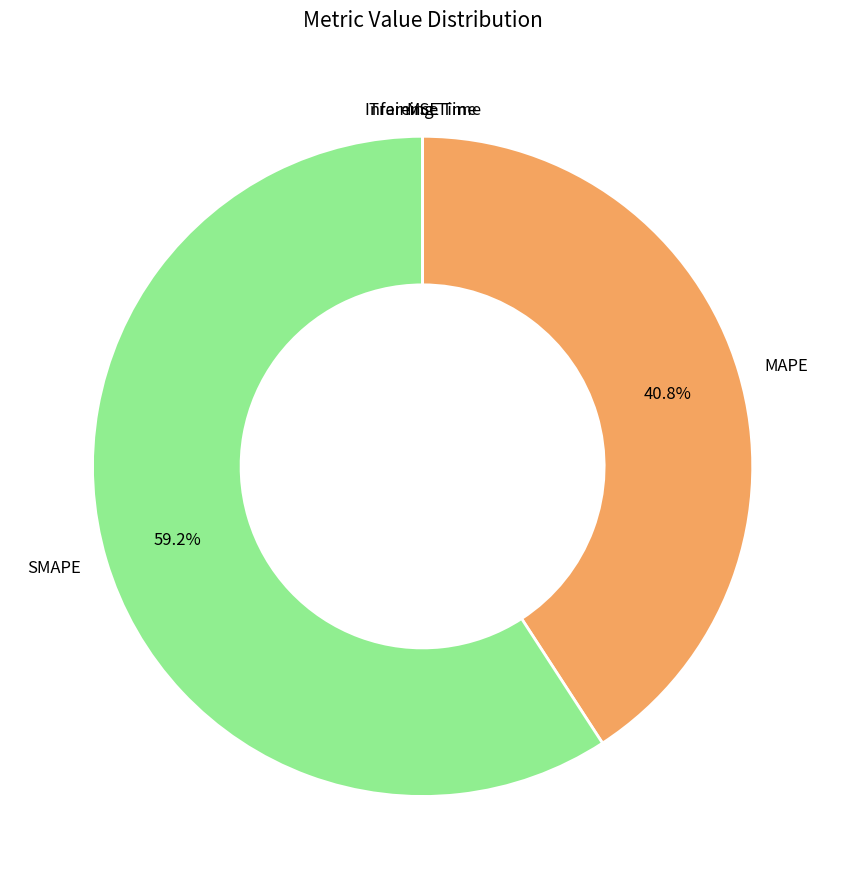

How much of the chart is everything except SMAPE?

40.8%